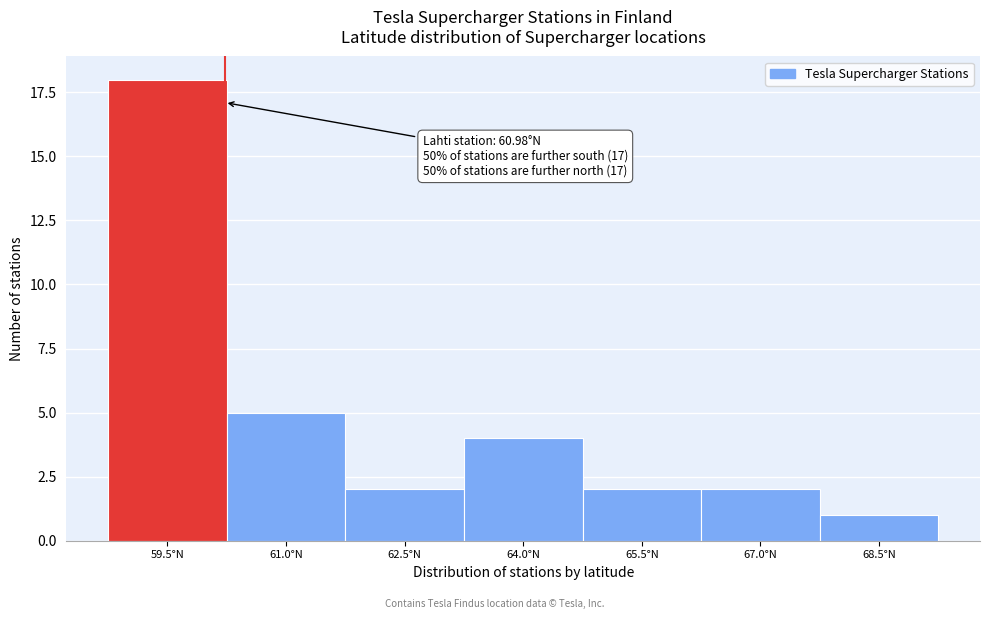

Reading left to right, what are all the values shown in this chart?

59.5°N=18	61.0°N=5	62.5°N=2	64.0°N=4	65.5°N=2	67.0°N=2	68.5°N=1